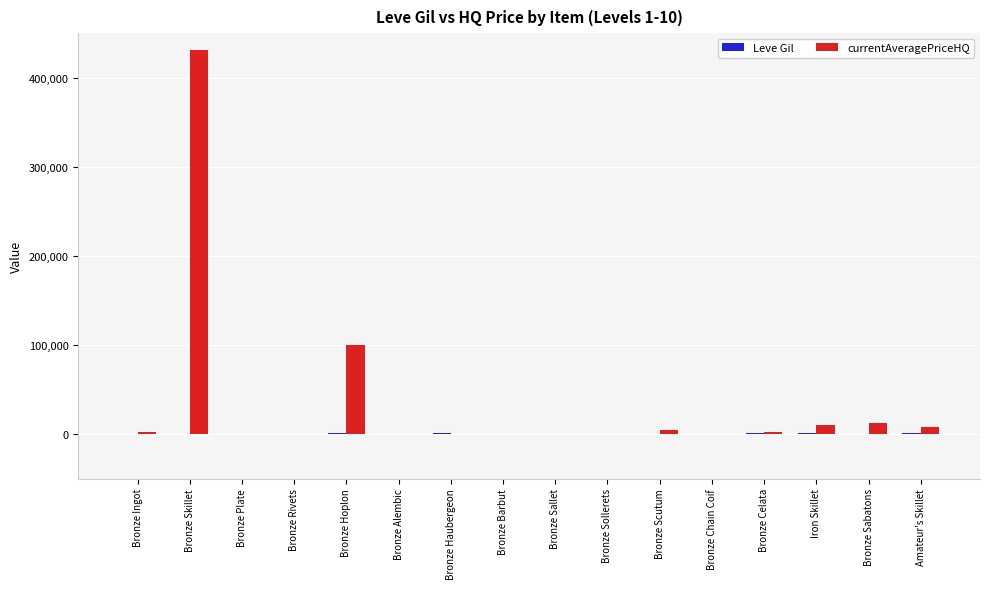

Which label corresponds to the largest value in the chart?

Bronze Skillet